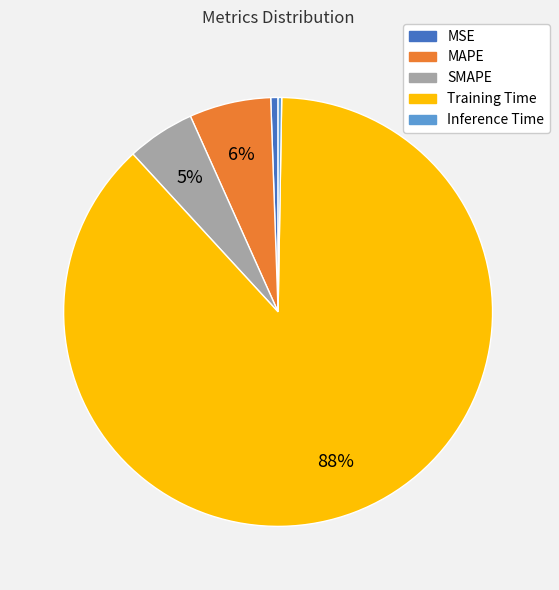

True or false: Training Time accounts for 97% of the total.

False